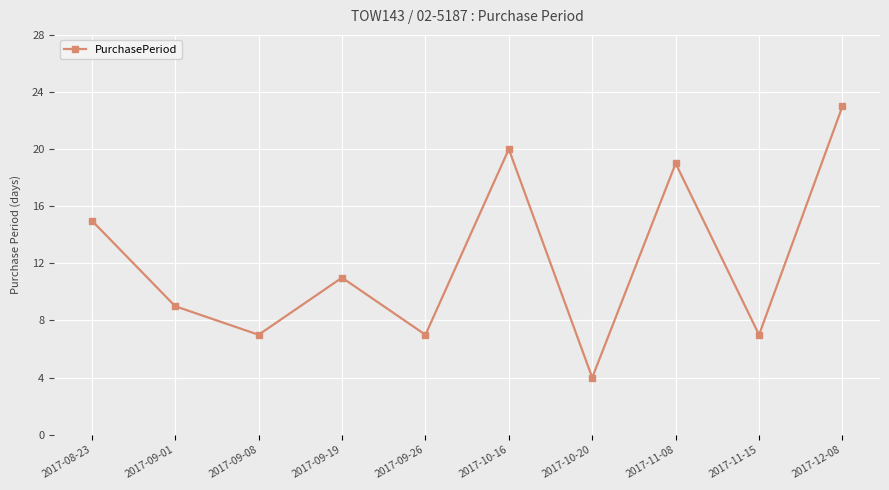

The chart shows a value of 11 at 2017-09-19. True or false?

True